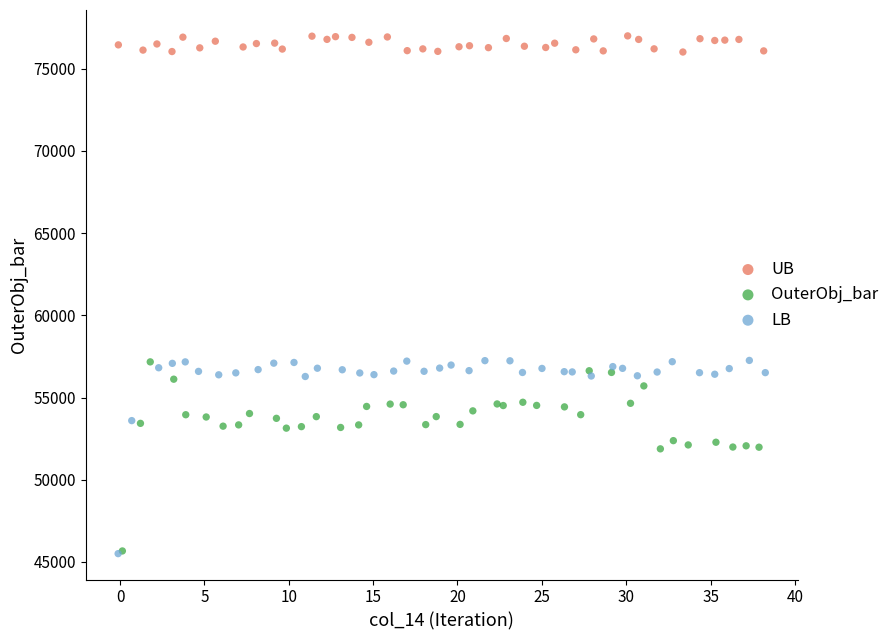

Which series reaches the maximum Y coordinate?

UB